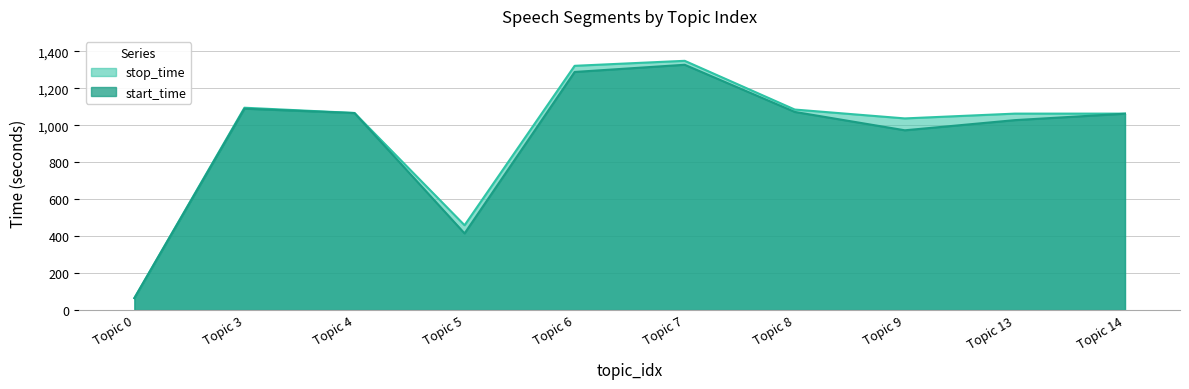

What is the value of the start_time point at the 1st from the left?

64.6